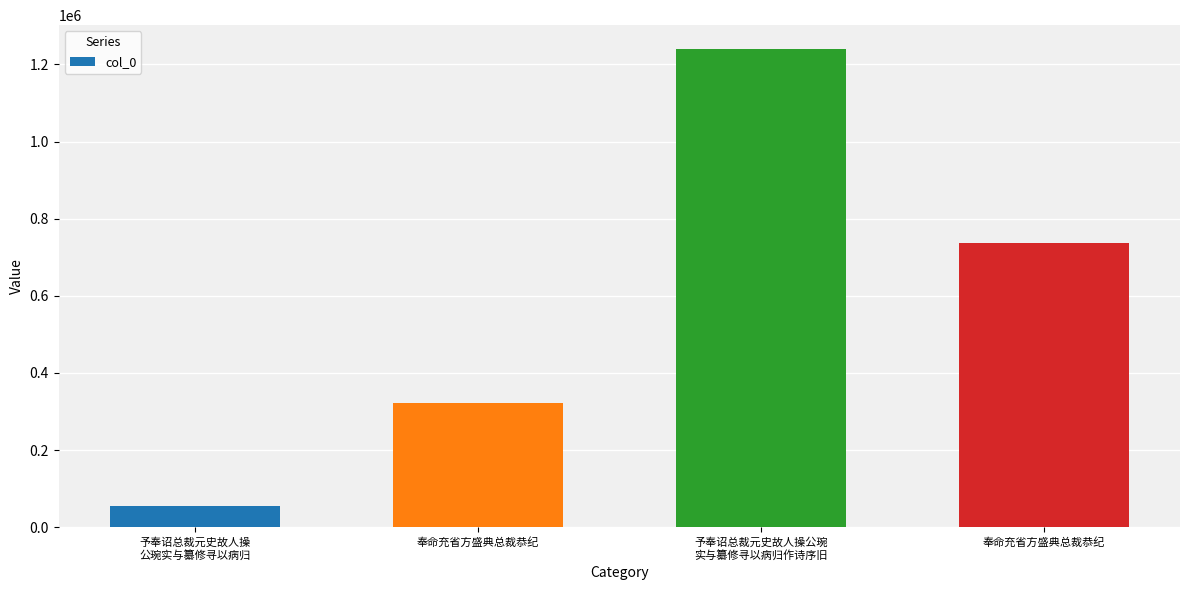

Reading left to right, transcribe all the data shown in this chart.

55345	322454	1239652	737150